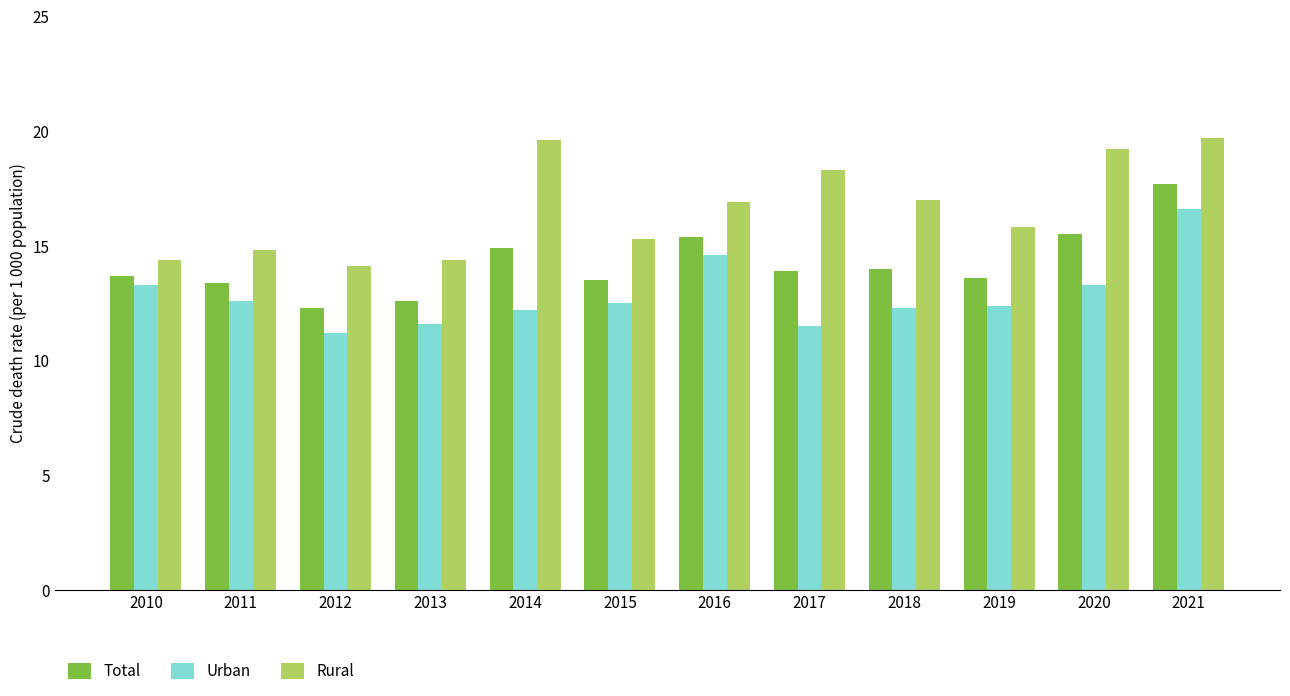

Is the value of Total at 2019 greater than the value of Rural at 2018?

No